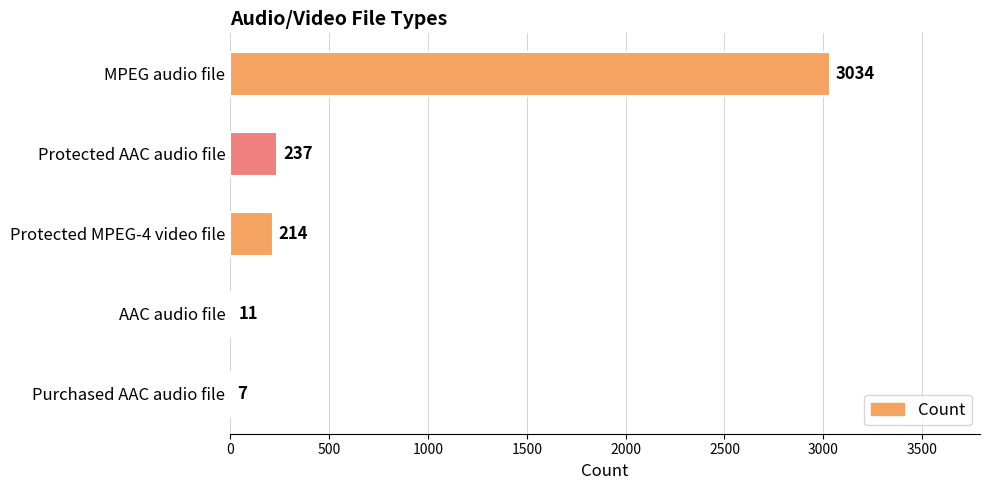

Which label corresponds to the largest value in the chart?

MPEG audio file